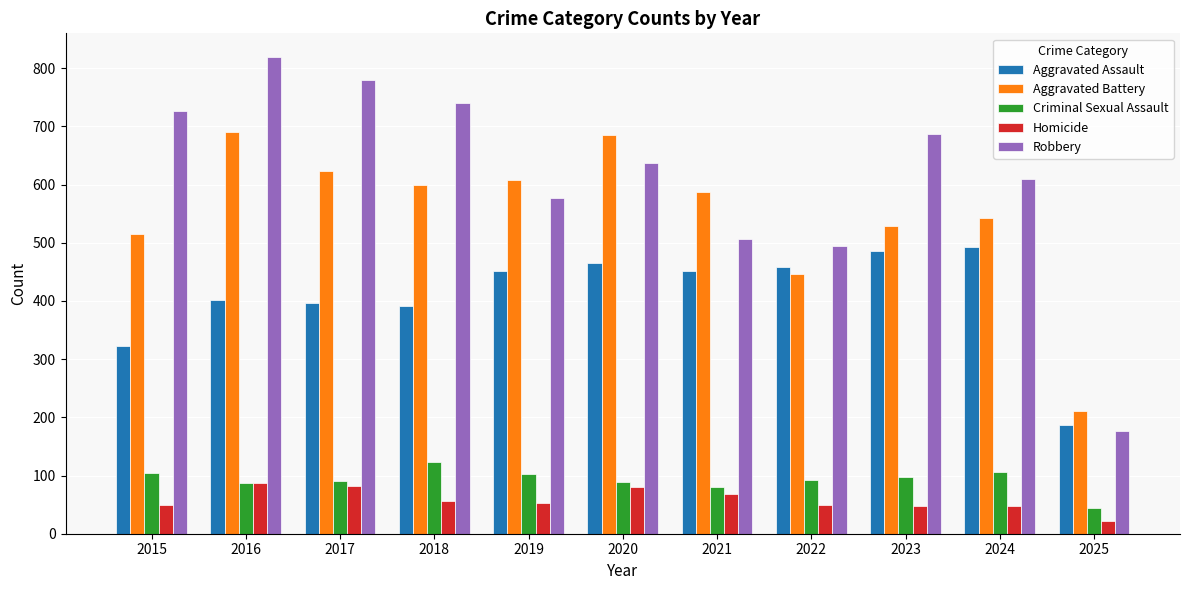

Where does the Robbery series first go above 637?

2015